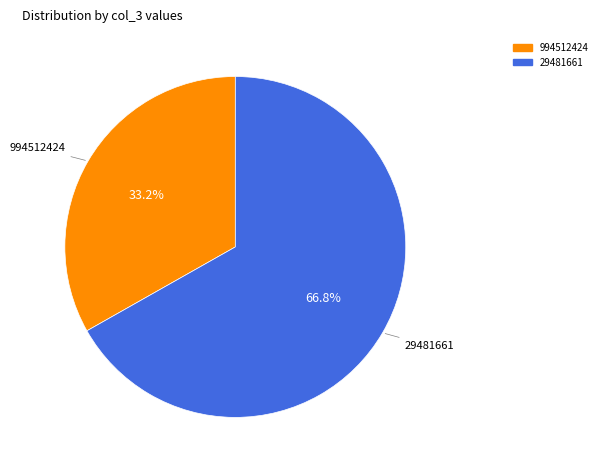

Between 994512424 and 29481661, which is larger?

29481661